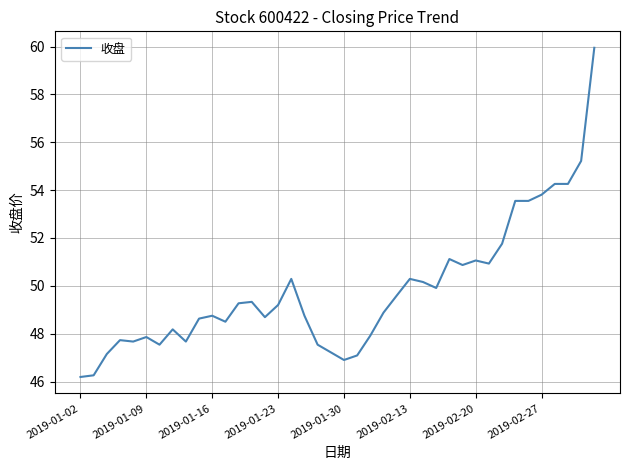

What is the smallest value displayed?

46.2